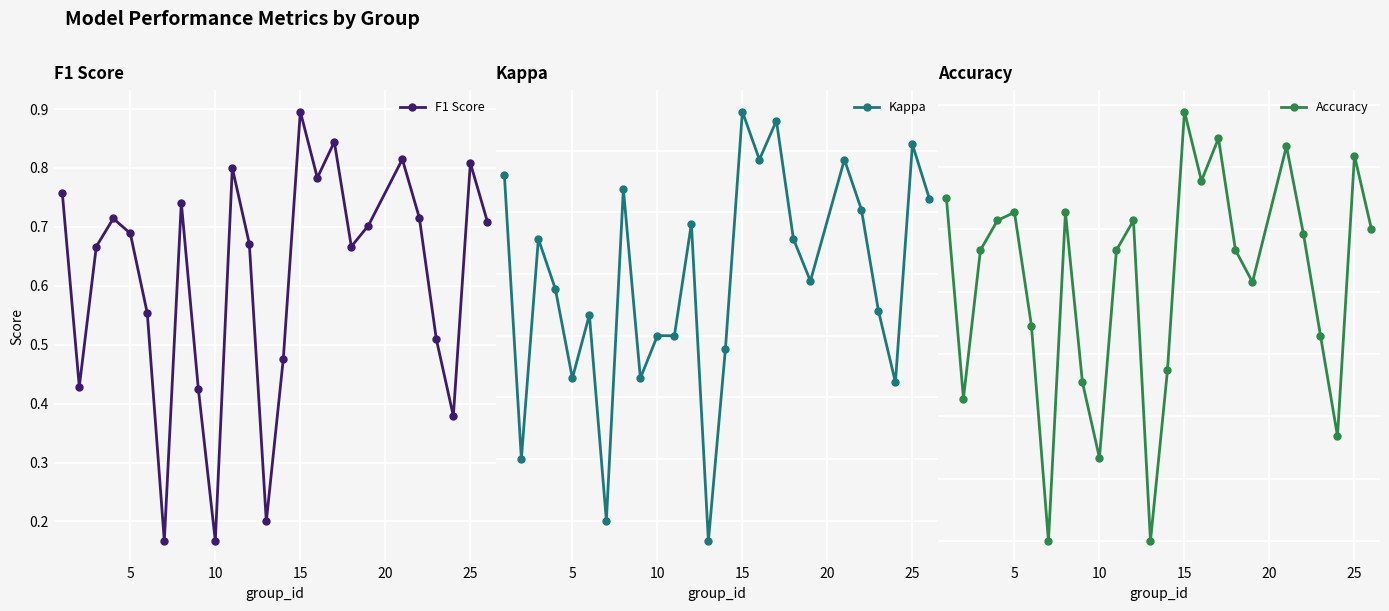

In F1 Score, how many points are lower than both neighbors (excluding endpoints)?

7